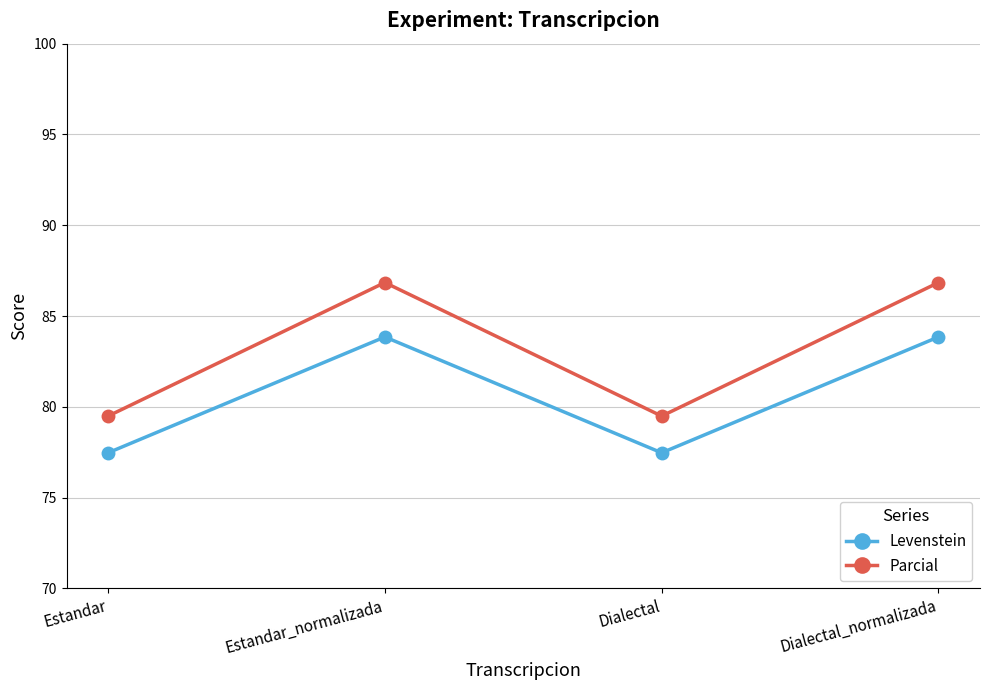

What is the greatest value displayed?

86.8